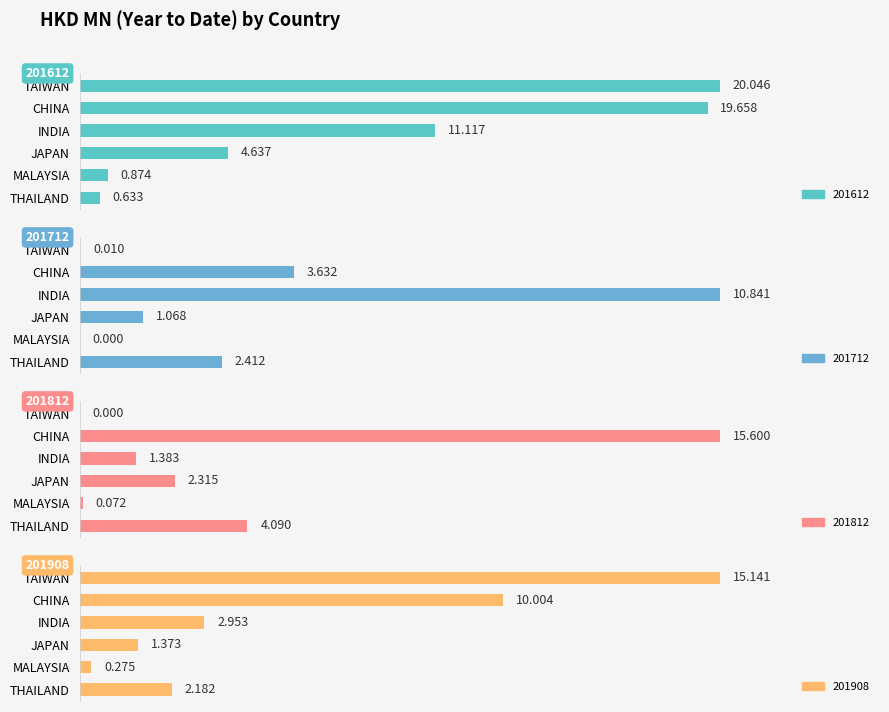

What is the label of the 6th bar from the right?

TAIWAN